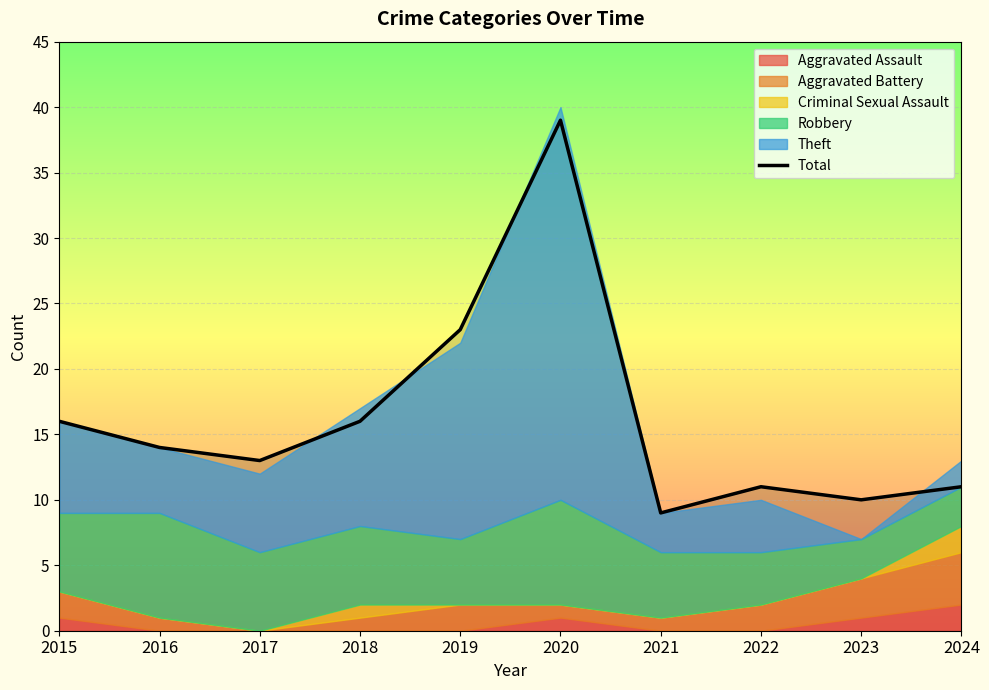

Which label corresponds to the smallest value in the chart?

2021